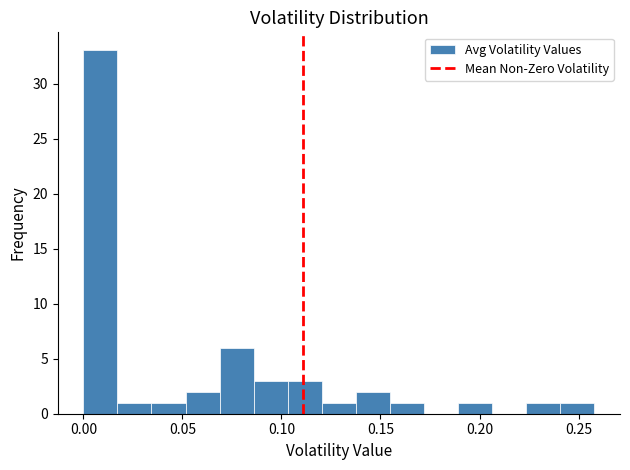

Read against the x-axis, roughly where is the centre of the tallest bar?

0.010